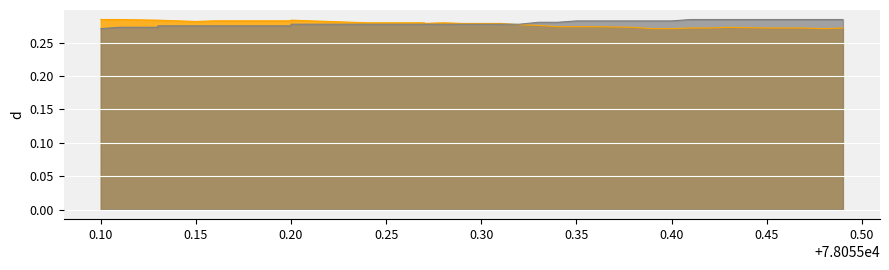

True or false: pos_x has more than 0 points higher than both neighbors.

False